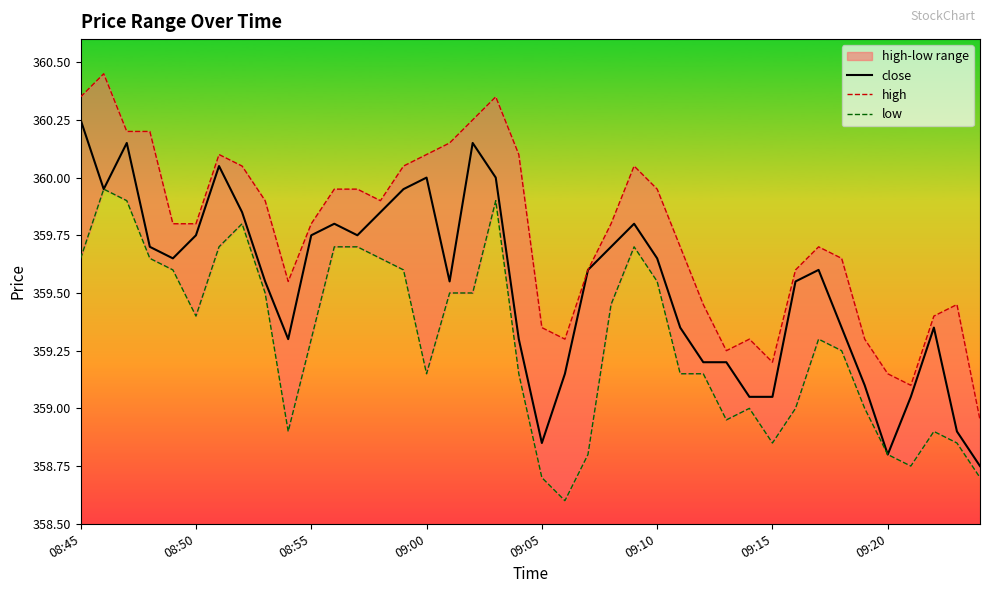

What is the smallest value displayed?

358.6